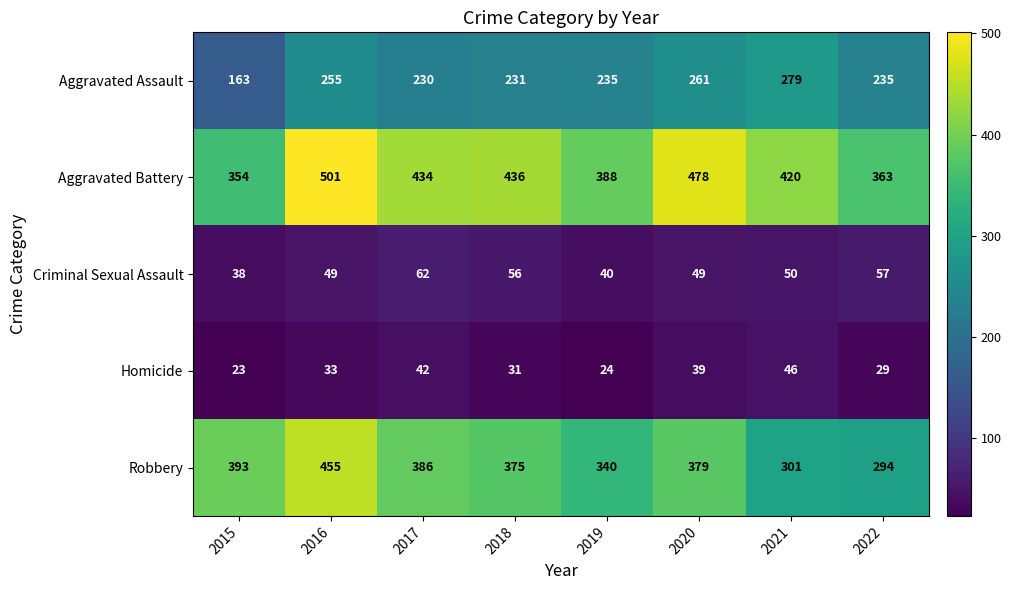

Which series has the largest total across all categories?

Aggravated Battery